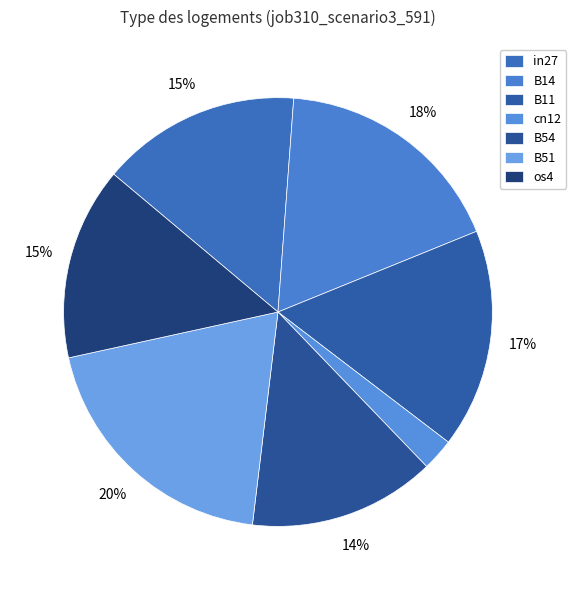

To the nearest percent, what is the average slice percentage?

14%